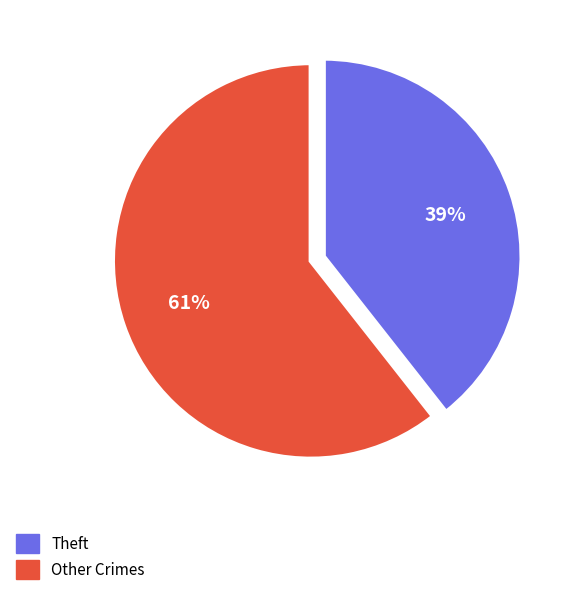

Is the sum of Theft and Other Crimes greater than half?

Yes